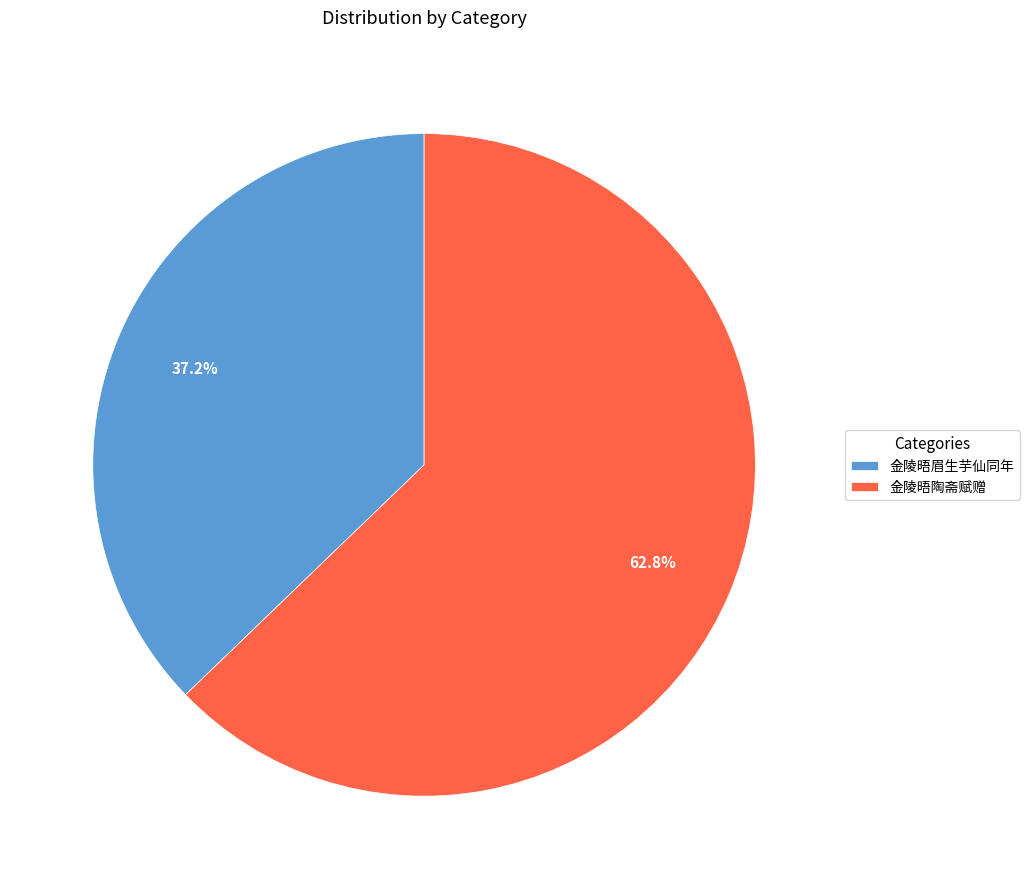

Is 金陵晤眉生芋仙同年 the majority of the pie?

No